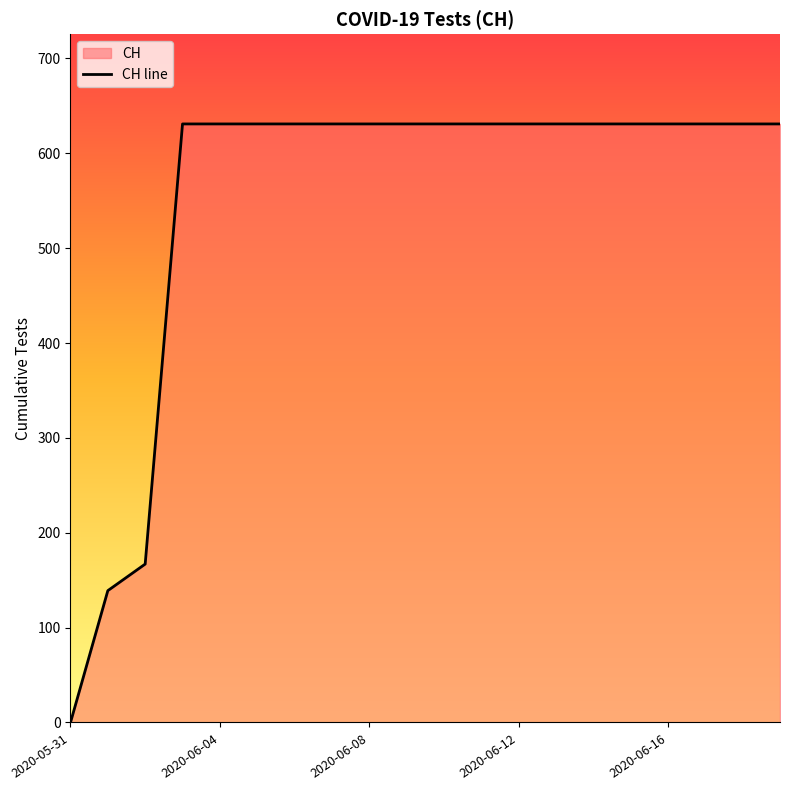

What is the maximum value shown in the chart?

631